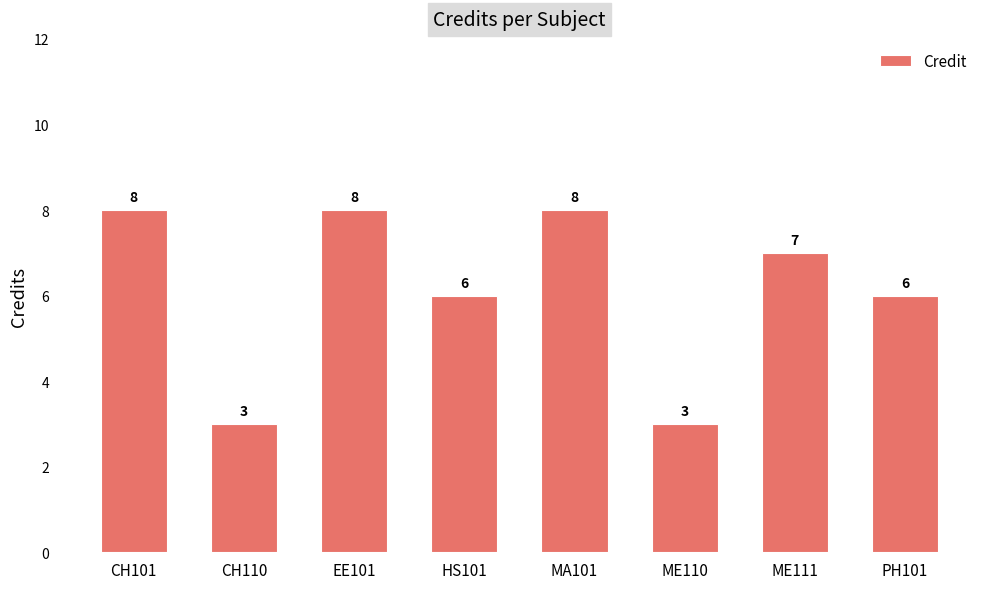

What is the value of the 5th bar from the left?

8